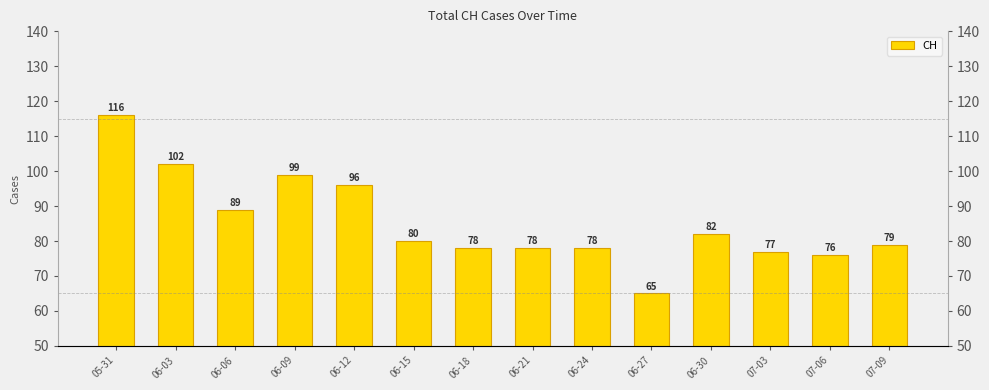

Reading left to right, extract all data points from this chart.

116	102	89	99	96	80	78	78	78	65	82	77	76	79